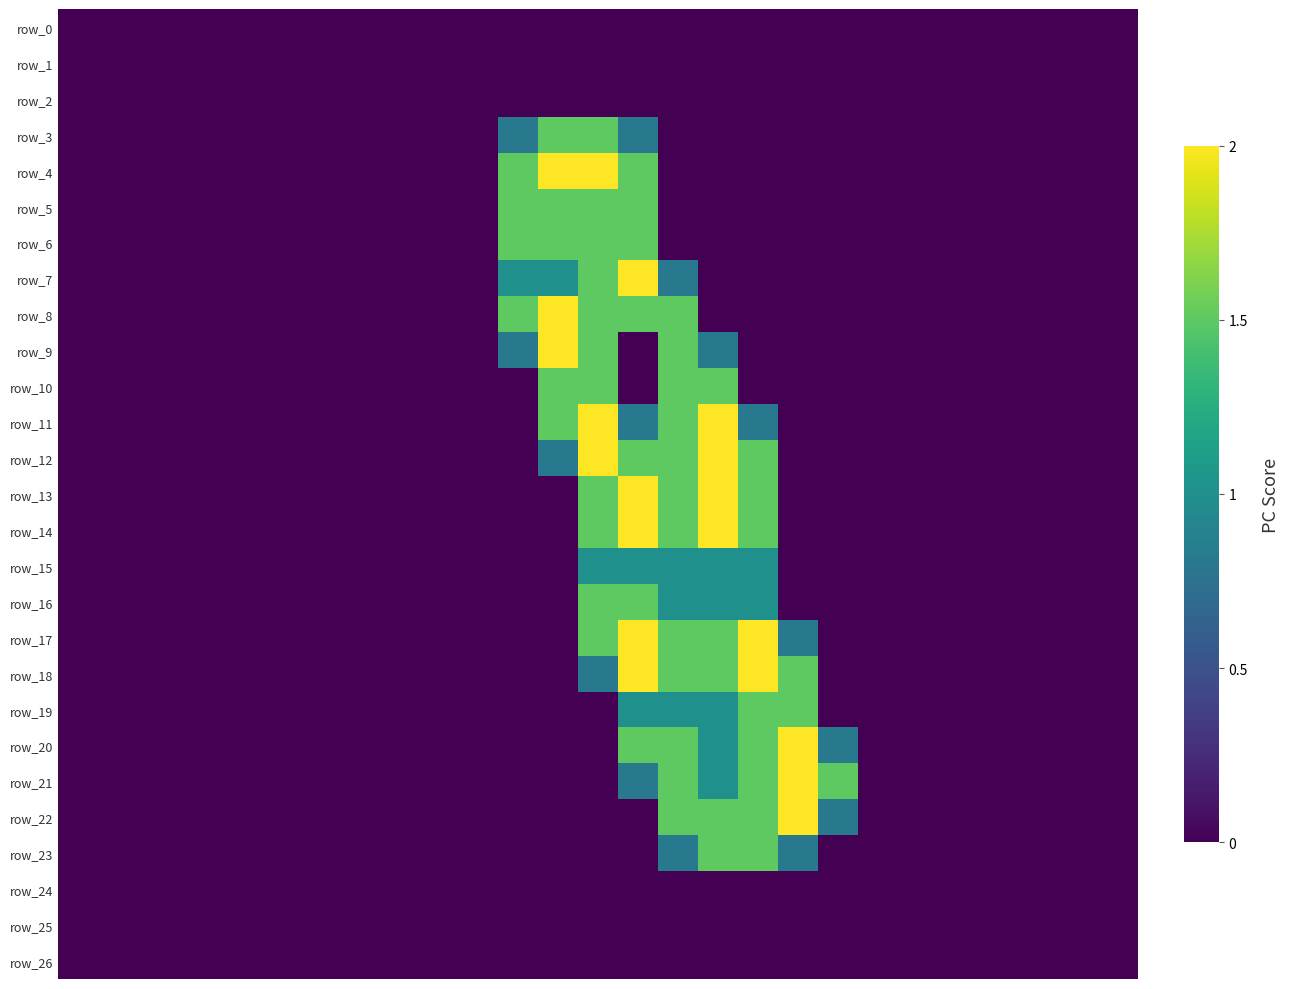

Count the row_23 values in the range 0 to 1.

25